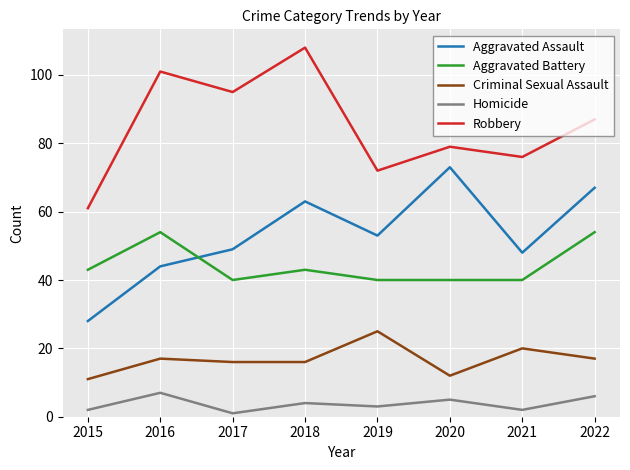

True or false: Aggravated Assault and Robbery cross at least once.

False